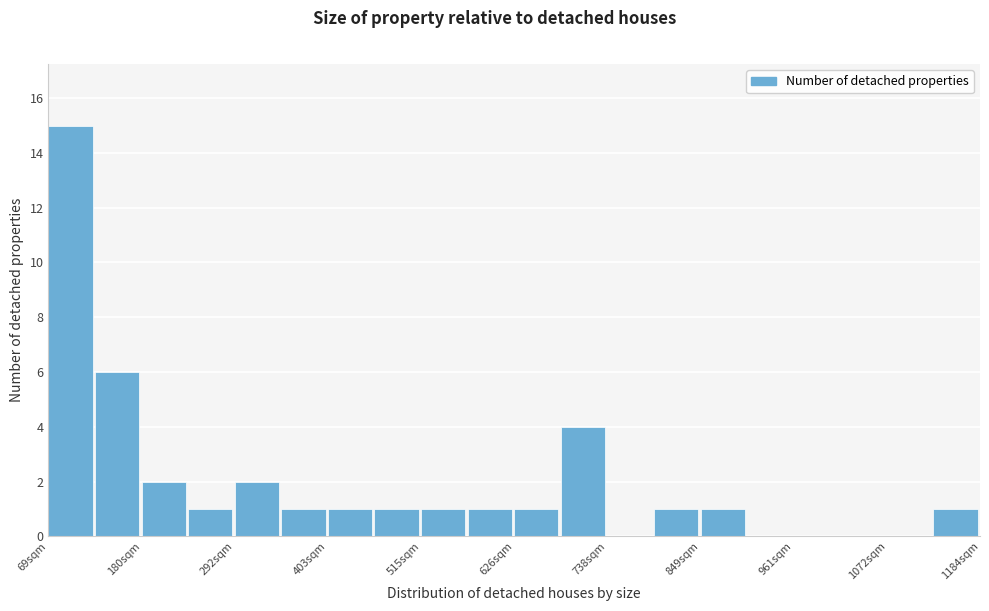

Read against the x-axis, roughly where is the centre of the tallest bar?

100